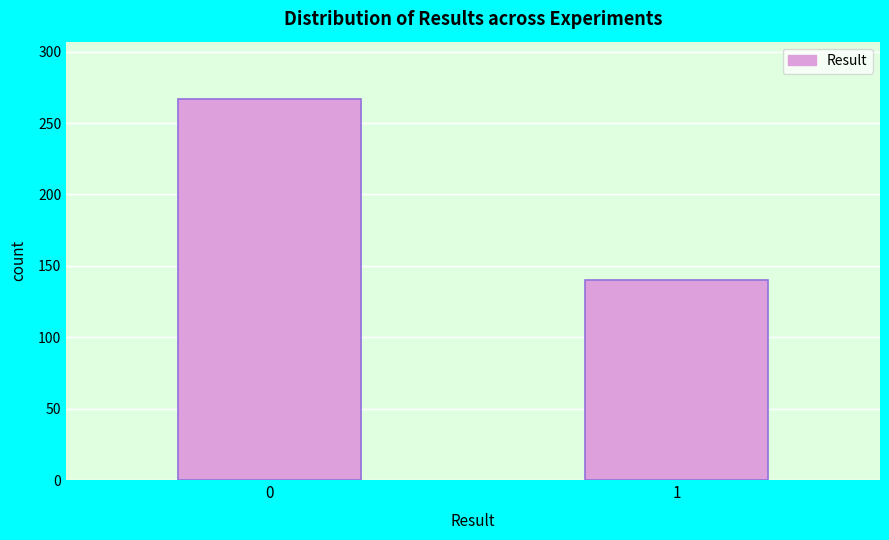

Reading right to left, transcribe all the data shown in this chart.

1=140	0=267